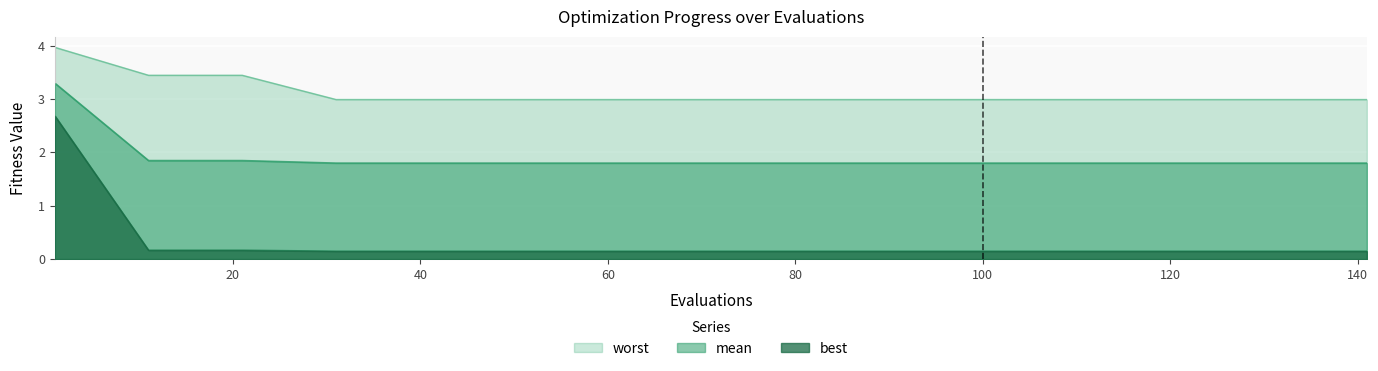

True or false: worst and best cross at least once.

False